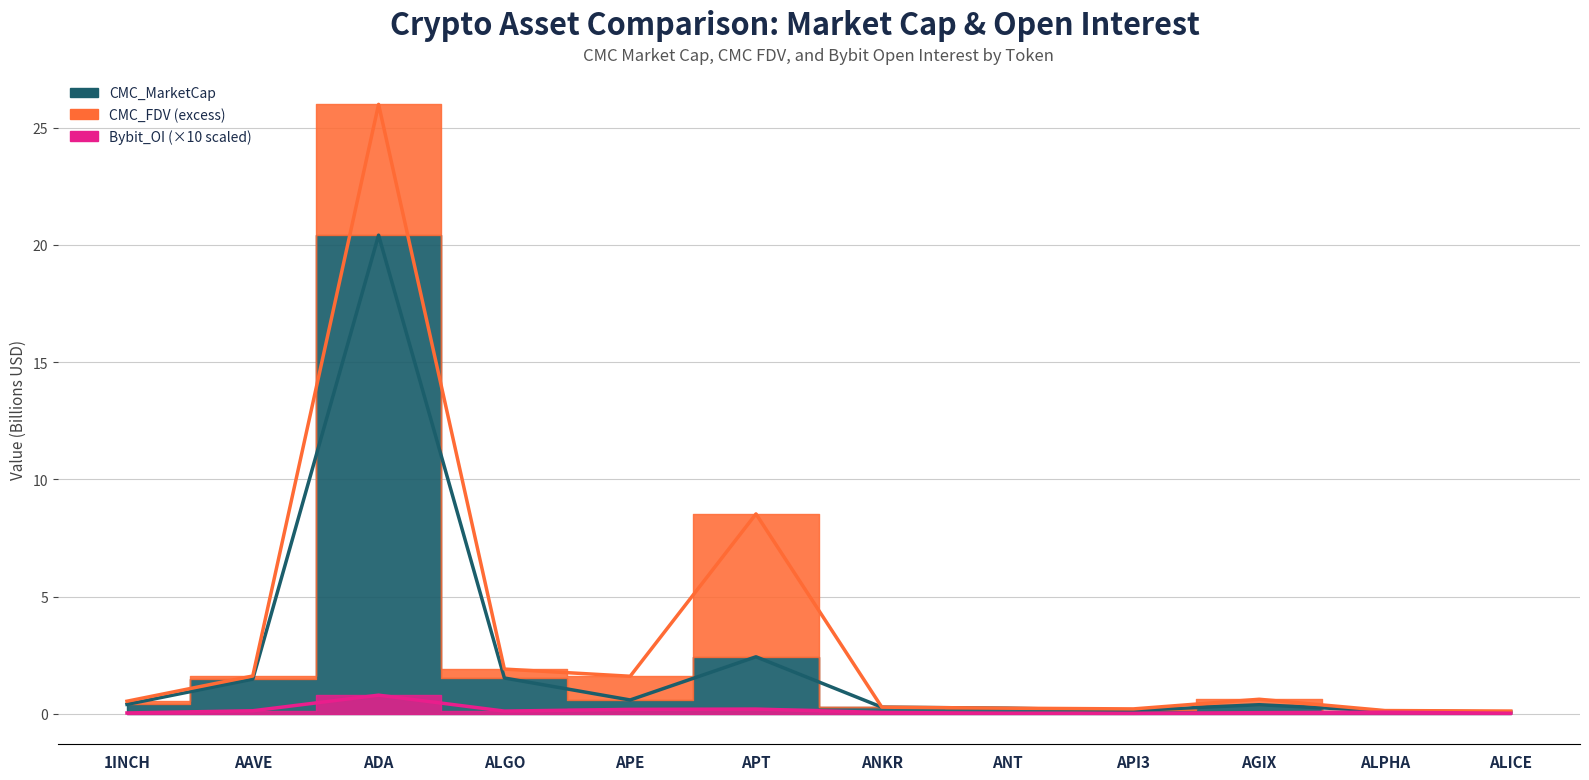

What is the approximate value of CMC_MarketCap at ALPHA?

0.1